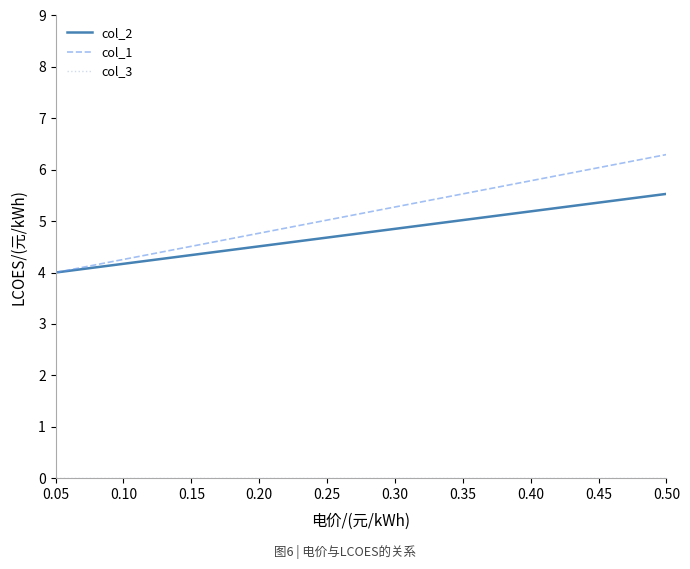

Which series has the largest range (max minus min)?

col_1